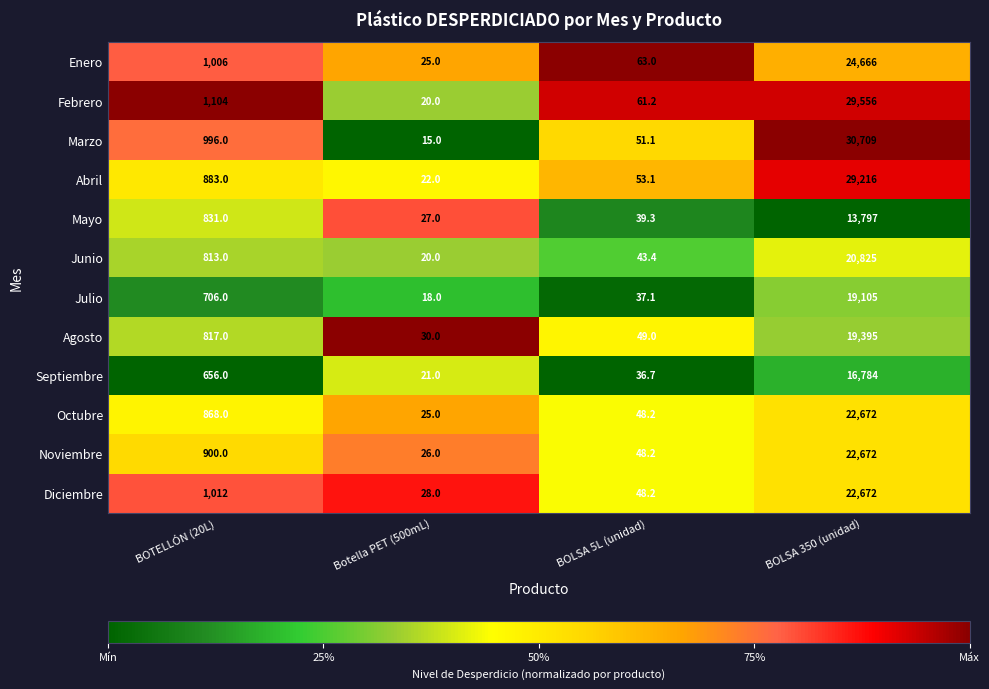

List the labels in order of Abril value, largest first.

BOLSA 350 (unidad), BOTELLÓN (20L), BOLSA 5L (unidad), Botella PET (500mL)